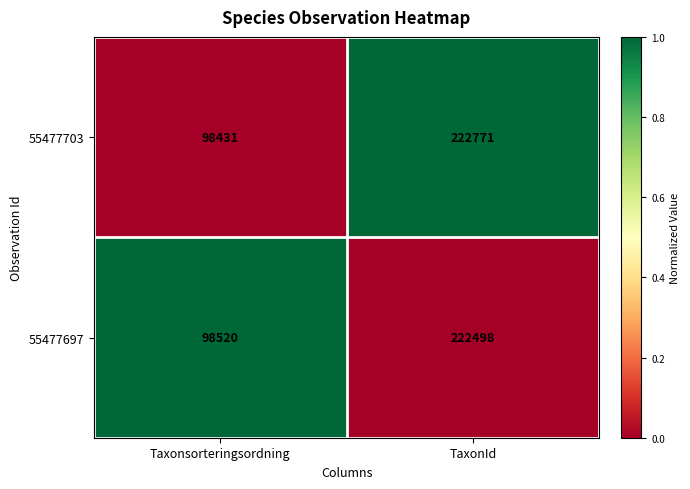

What is the difference between the maximum and minimum values in the 55477703 series?

124340